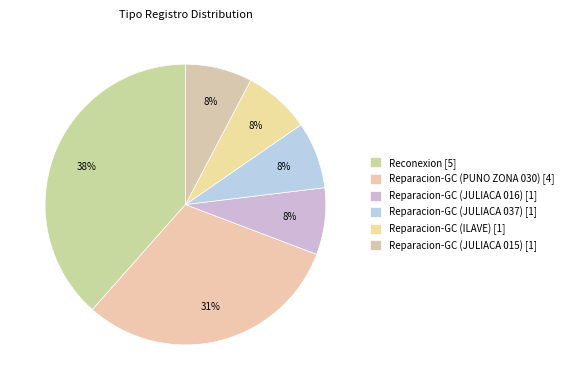

To the nearest percent, what is the combined percentage of Reparacion-GC (ILAVE) and Reparacion-GC (PUNO ZONA 030)?

38%